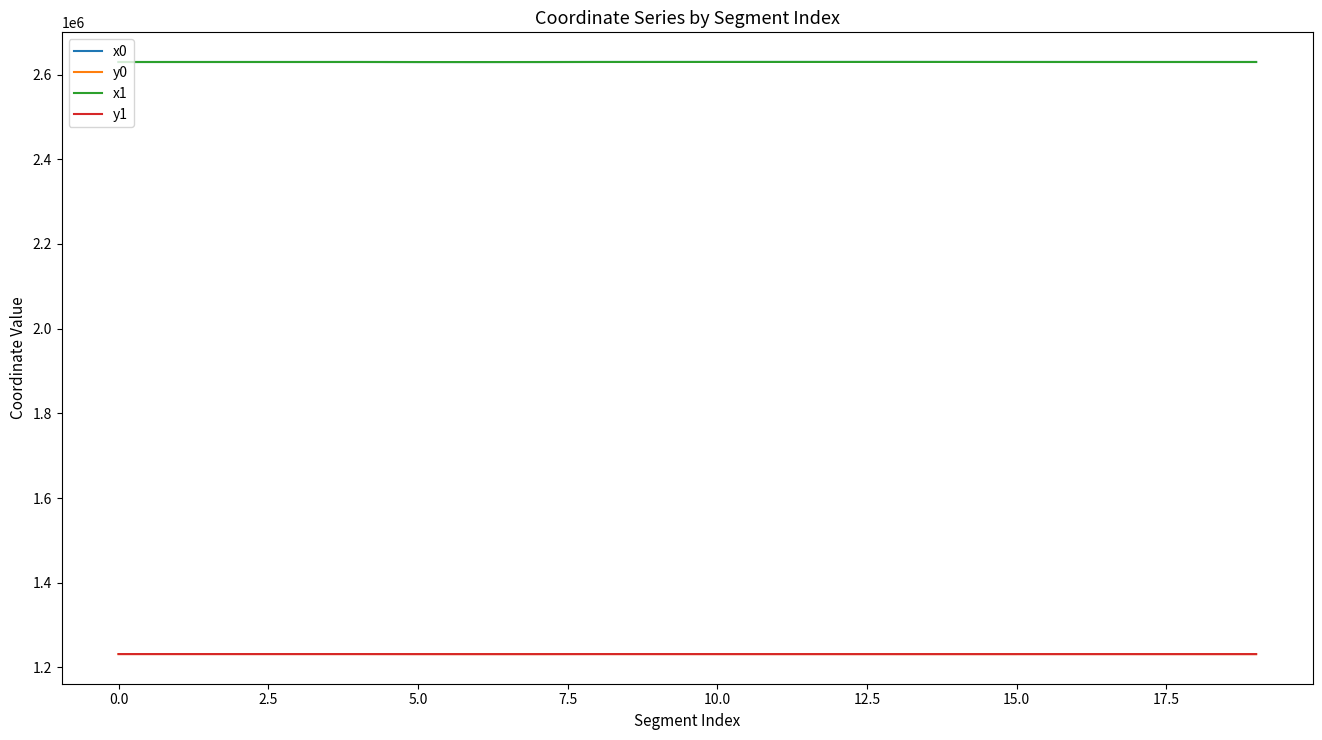

What is the greatest value displayed?

2629681.9